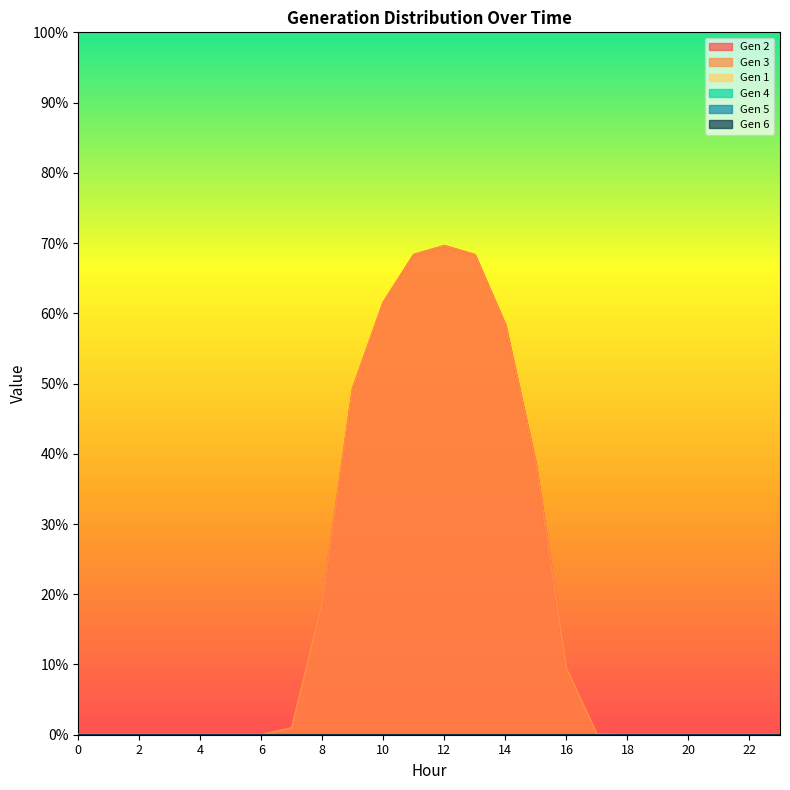

How many positive values does the Gen 2 series have?

14